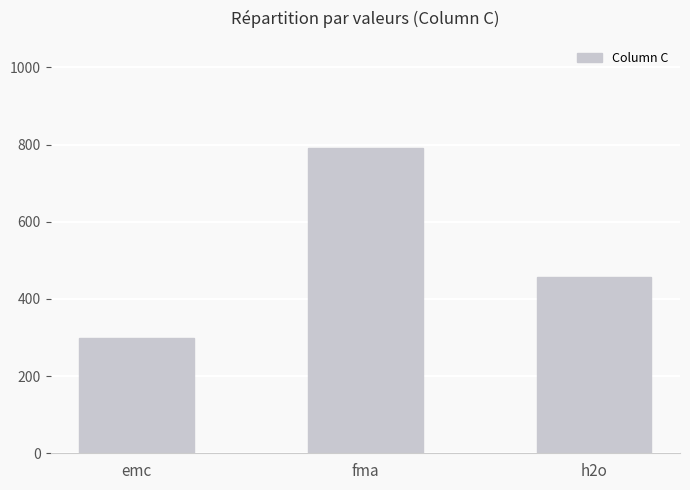

How many categories are shown in the chart?

3